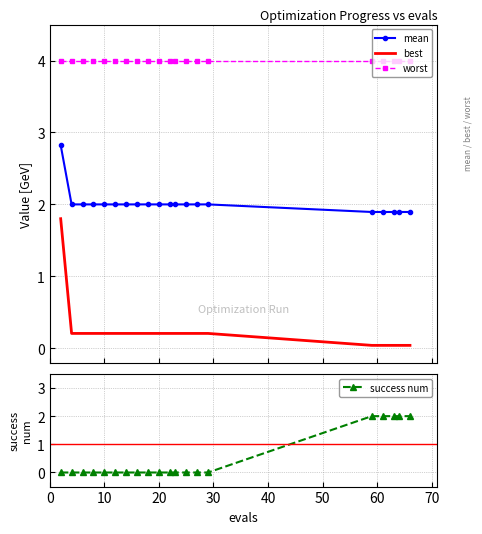

What is the highest value of the best series?

1.8